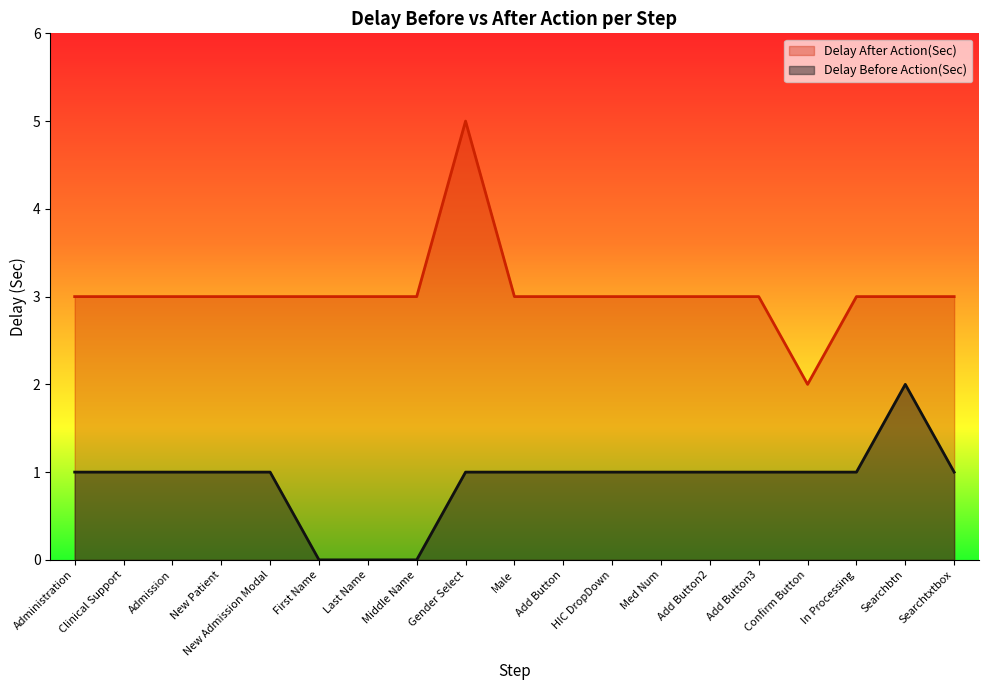

How many positive values does the Delay Before Action(Sec) series have?

16